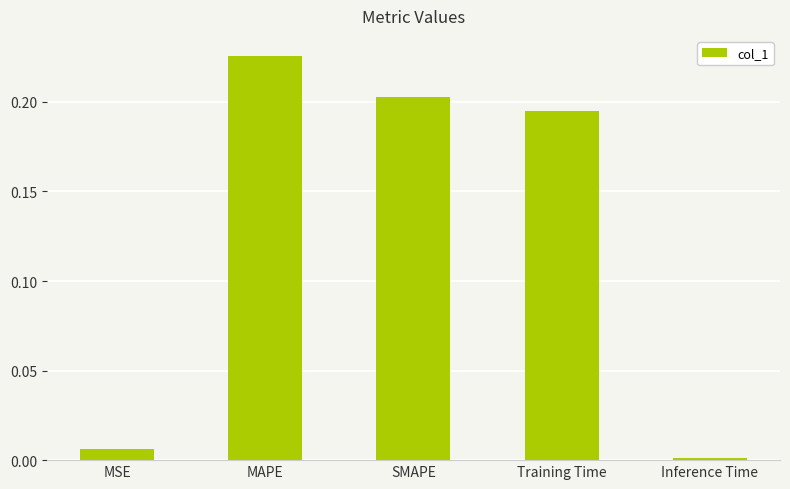

Which category has the lowest value across all series?

Inference Time